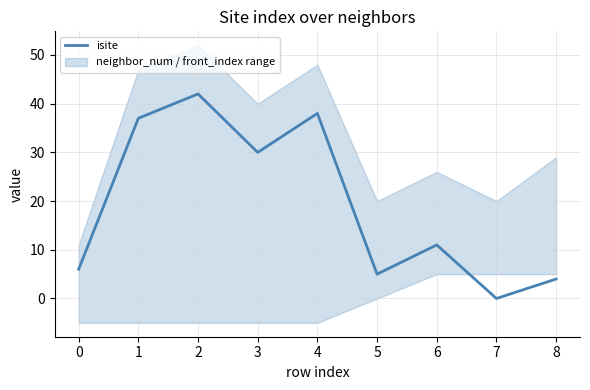

True or false: isite has a value of -28 at 7.

False